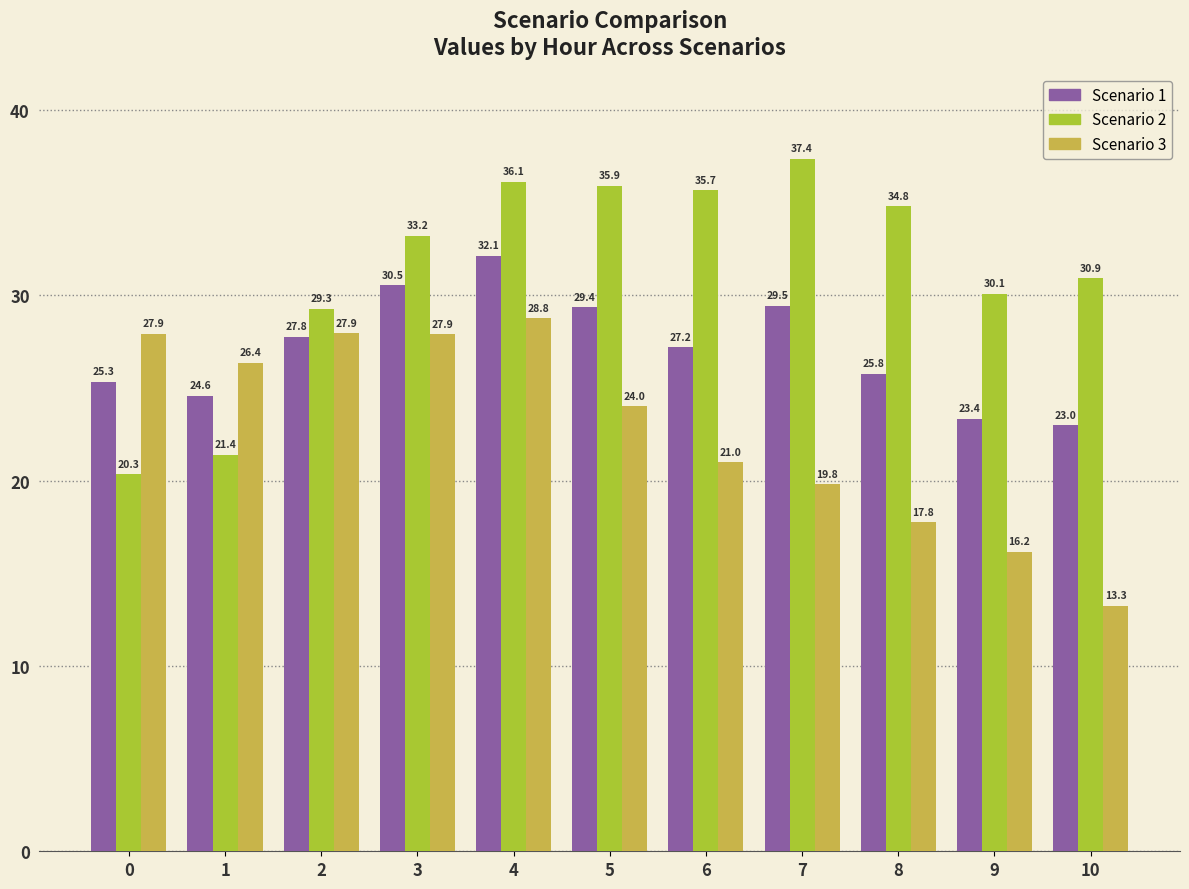

At how many categories does at least one series exceed 36?

2